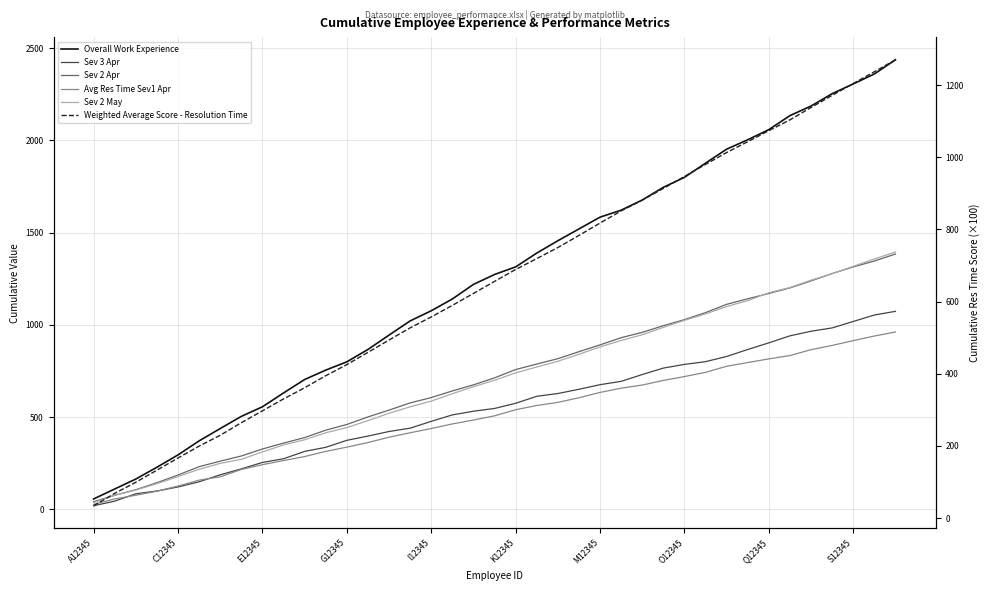

At which category is the sum across all series the highest?

38